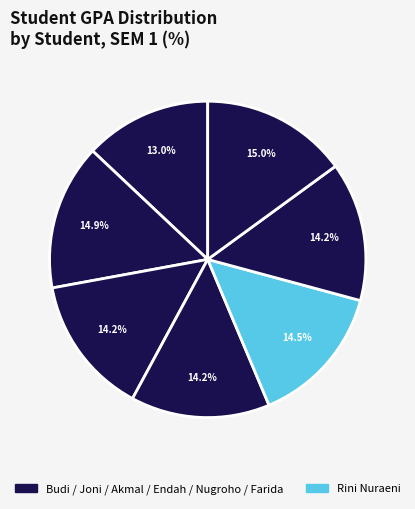

Is there any slice that represents more than half of the pie?

No